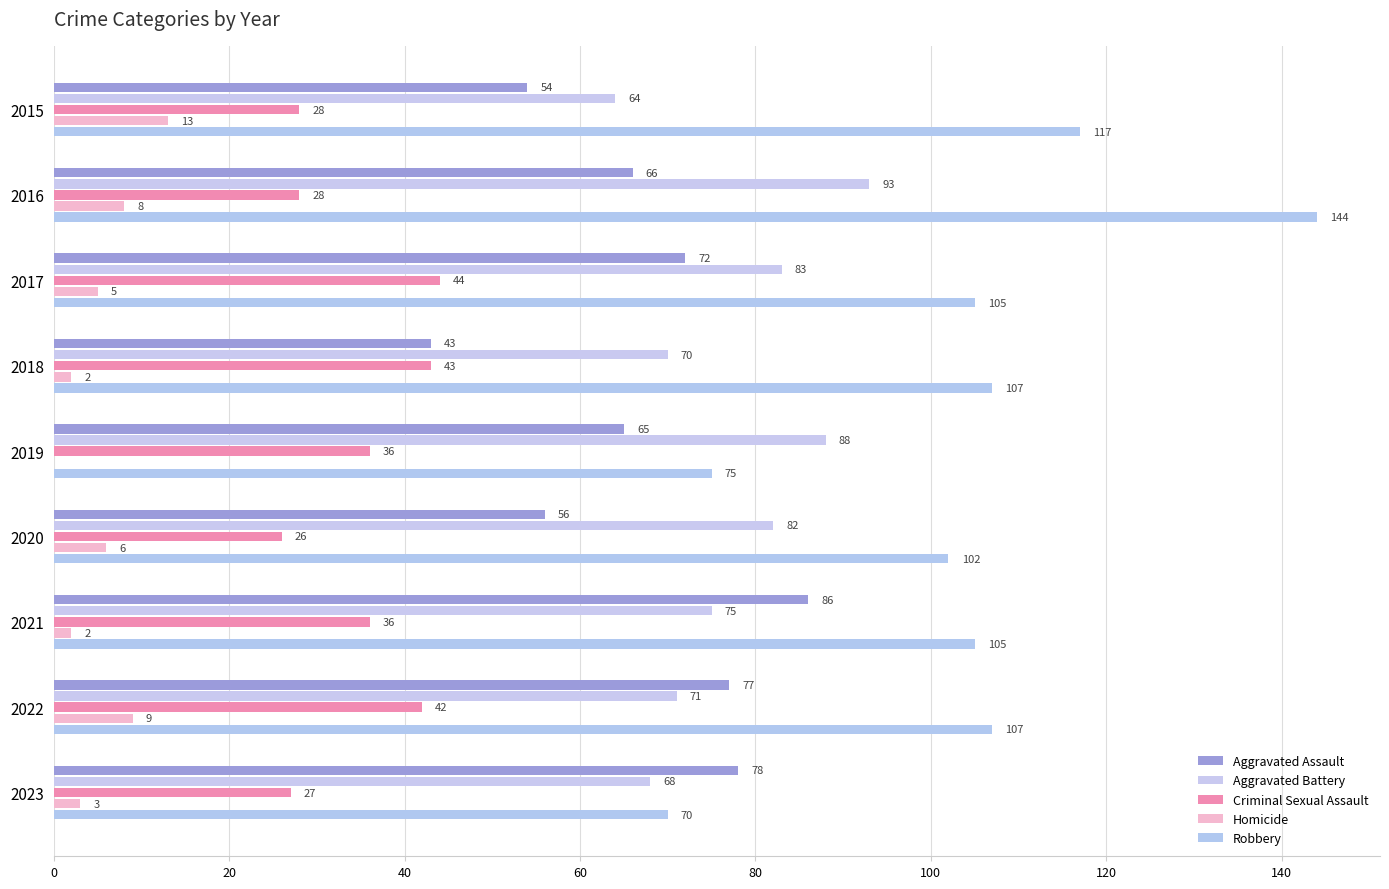

How many values in Homicide are above zero?

8